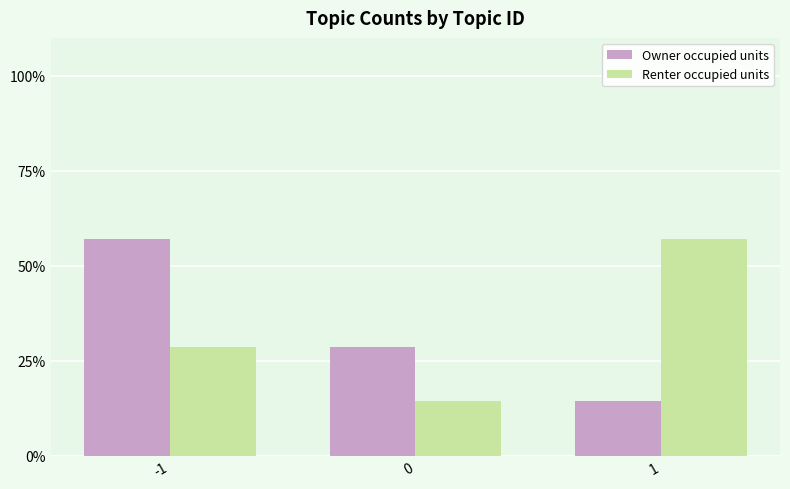

Are the bars horizontal?

No